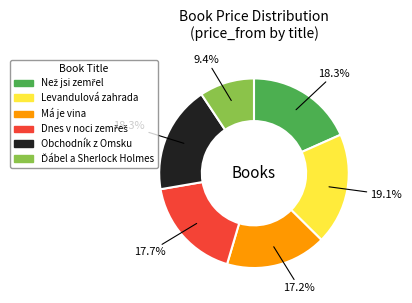

Combined, do Levandulová zahrada and Obchodník z Omsku account for over 50%?

No